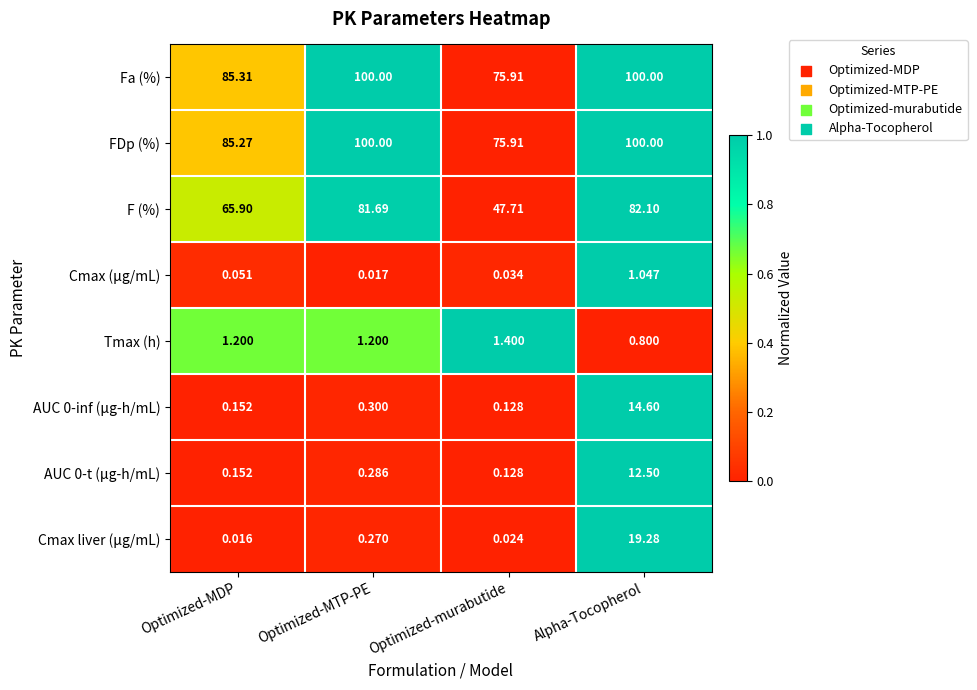

Which series has the widest spread of values?

F (%)